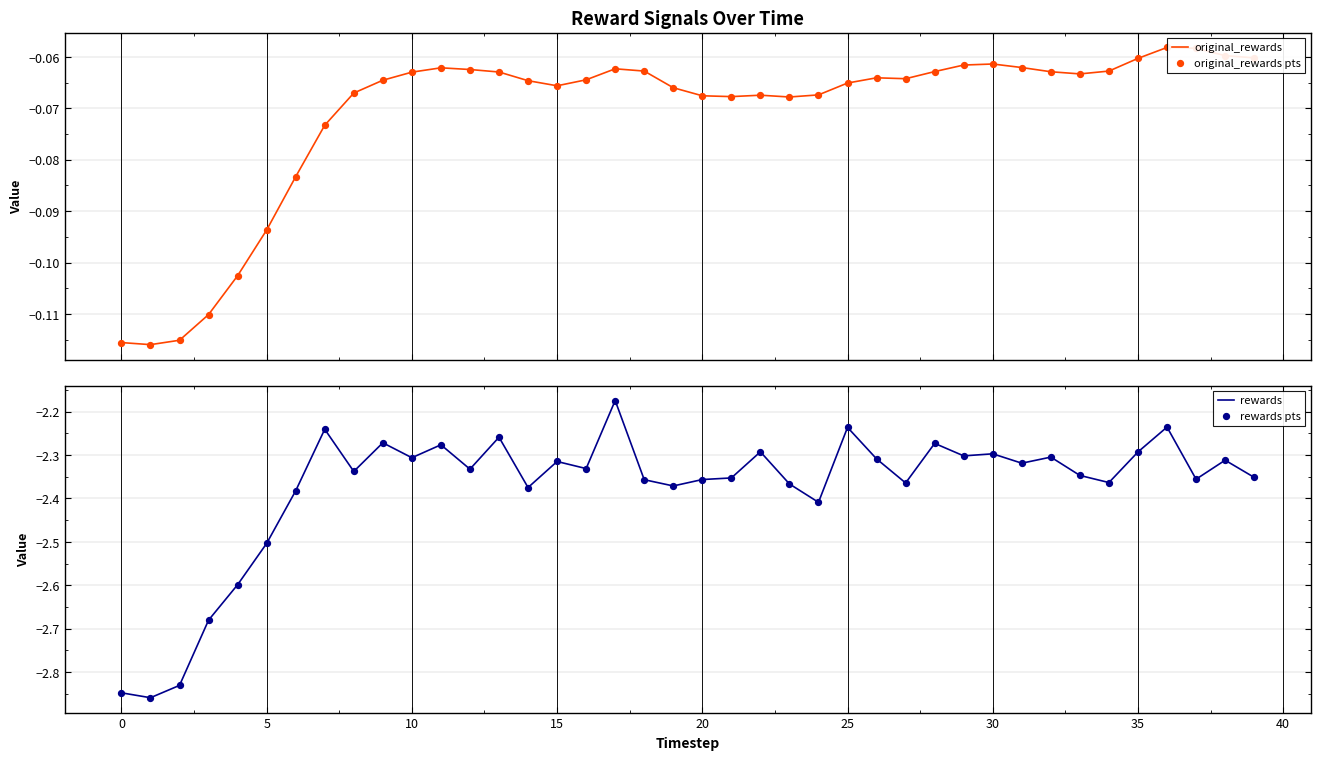

The rewards series shows -2.3 at 10. True or false?

True